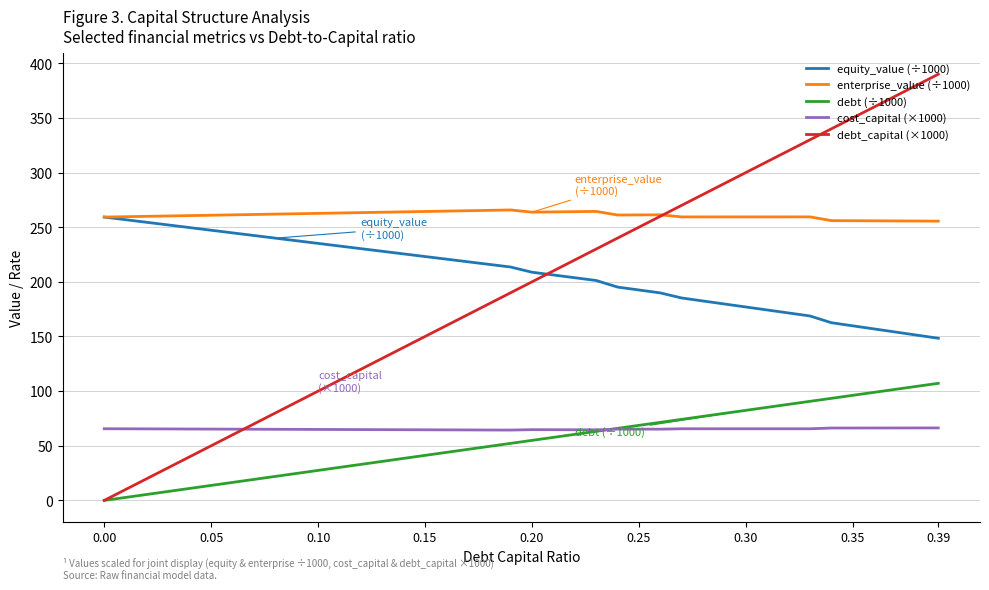

Which series has the largest range (max minus min)?

debt_capital (×1000)